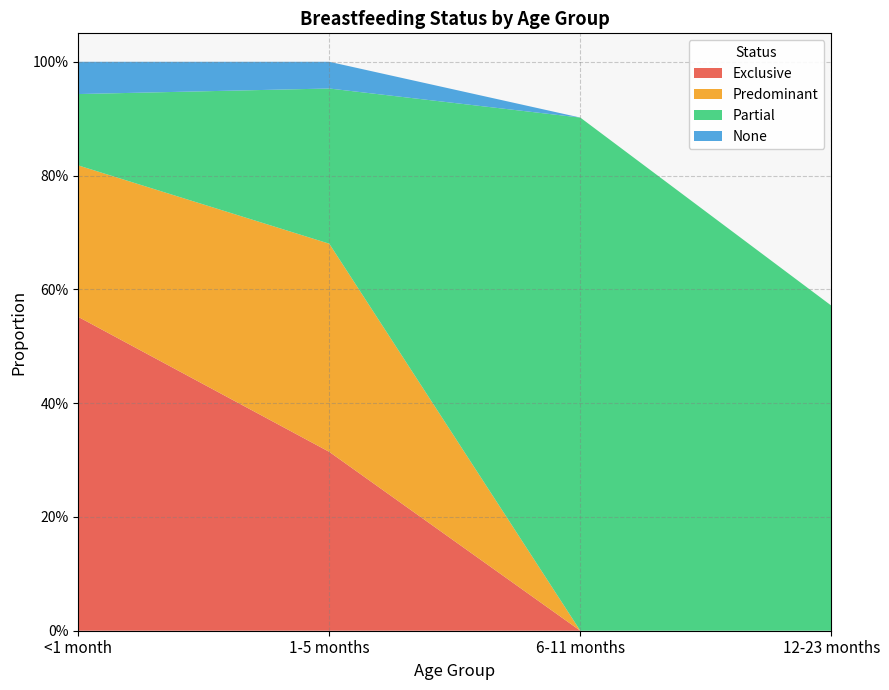

Reading left to right, list all the values displayed in this chart.

Exclusive: 0.6	0.3	0.0	0.0
Predominant: 0.3	0.4	0.0	0.0
Partial: 0.1	0.3	0.9	0.6
None: 0.1	0.0	0.0	0.0